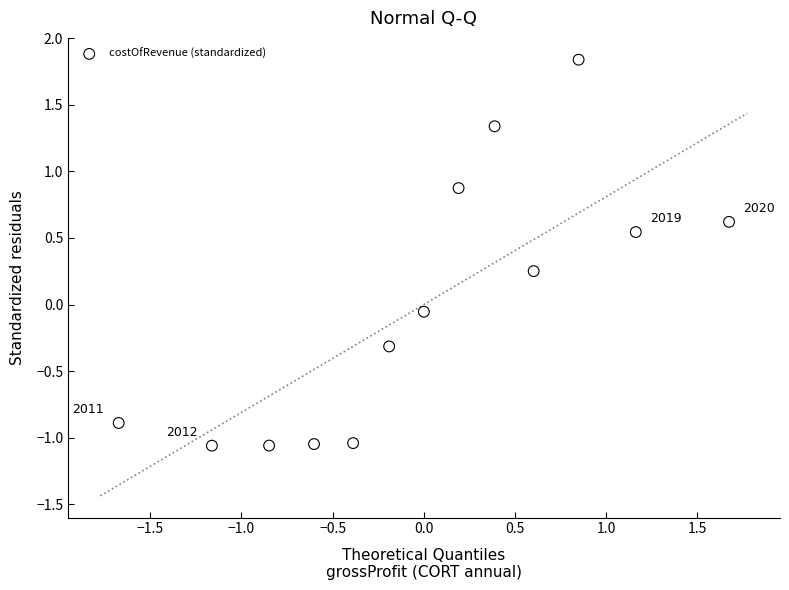

What is the range of Y values (max minus min)?

2.9